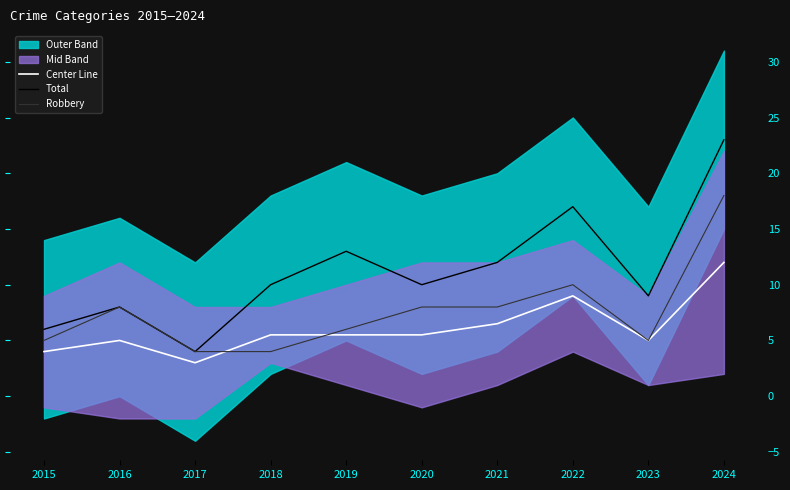

Rank the series at 2020 from lowest to highest value.

Center Line, Robbery, Total